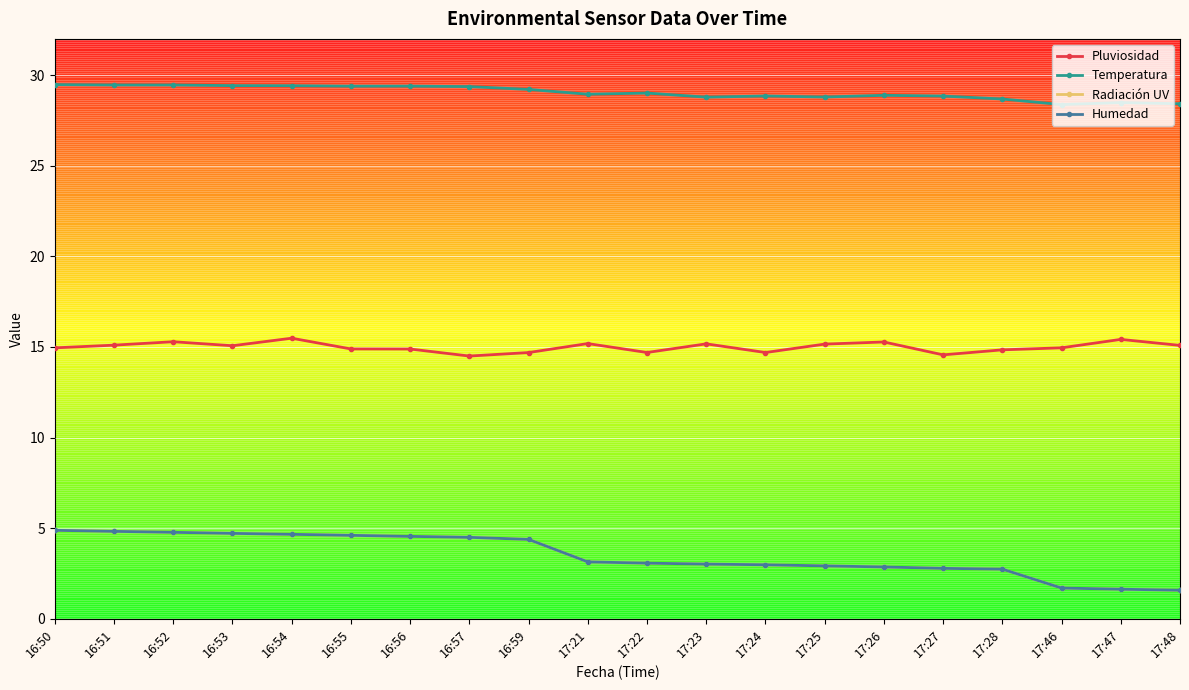

Is this an area chart (filled region under the line)?

No